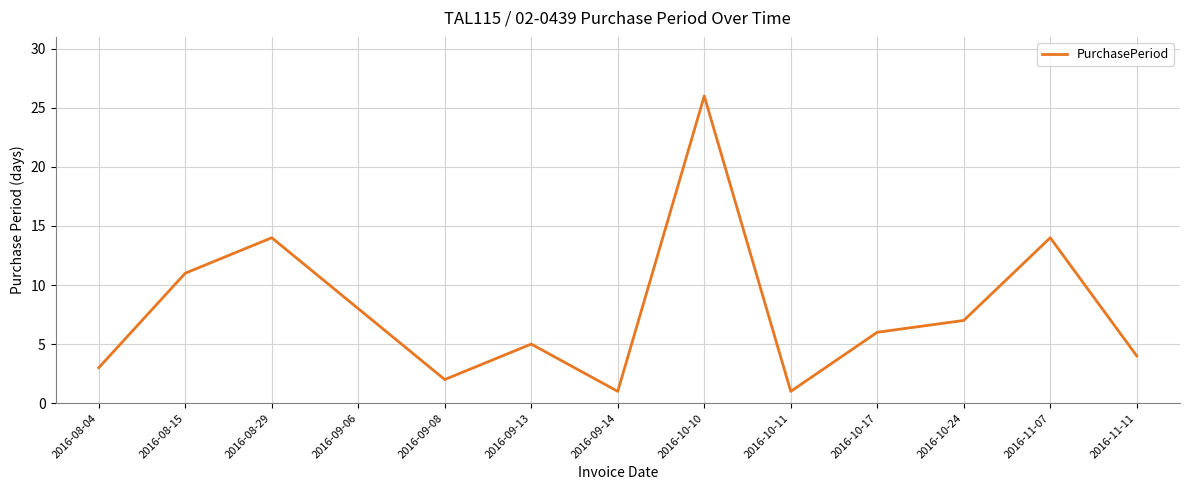

True or false: there are more than 0 points higher than both neighbors.

True